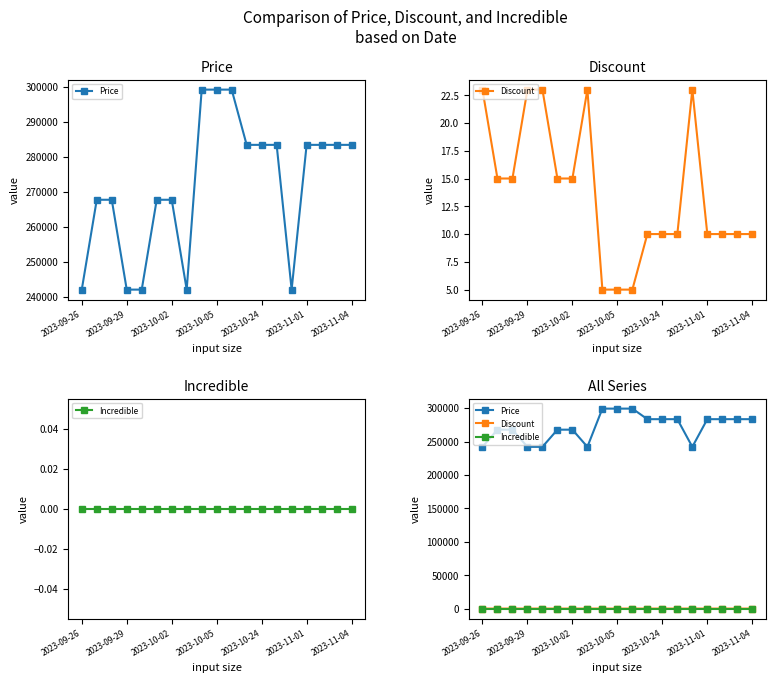

True or false: Price and Discount intersect in this chart.

False